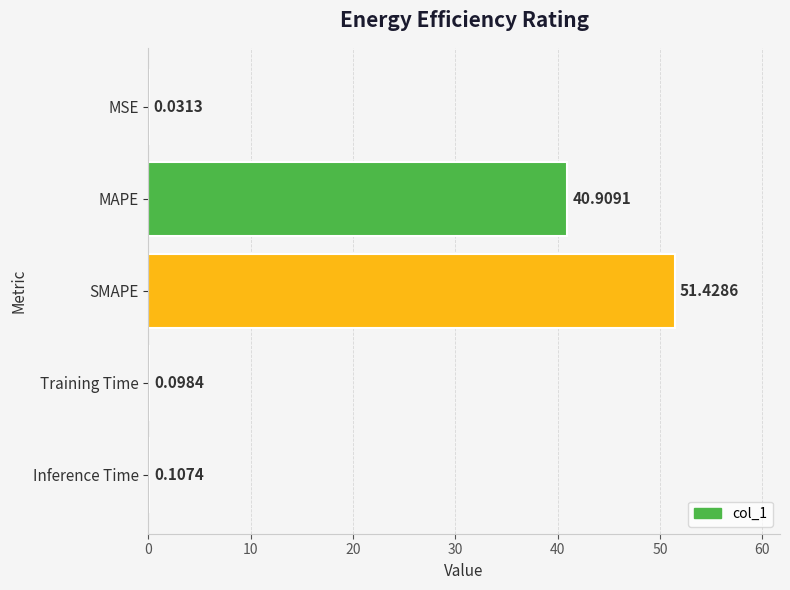

At which label is the value closest to 25?

MAPE